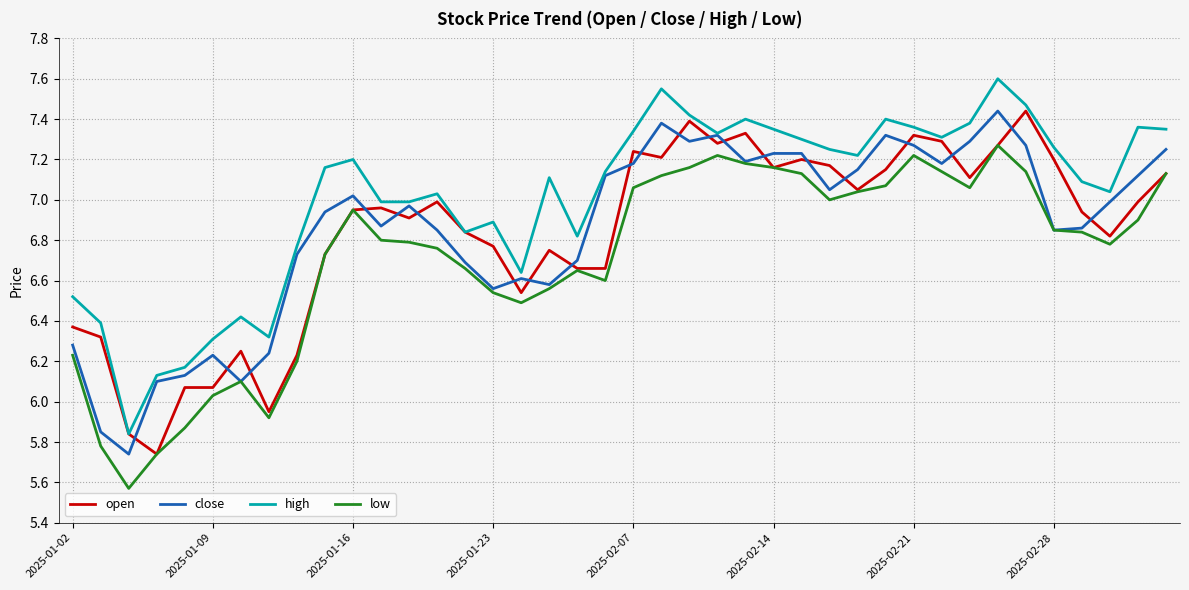

What is the greatest value displayed?

7.6